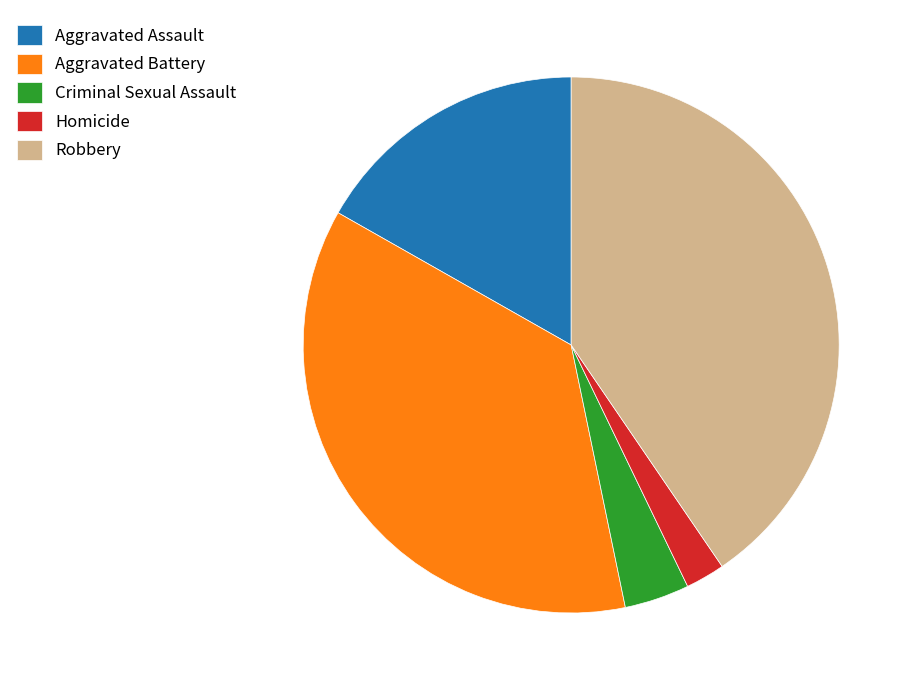

What is the smallest slice in the pie chart?

Homicide